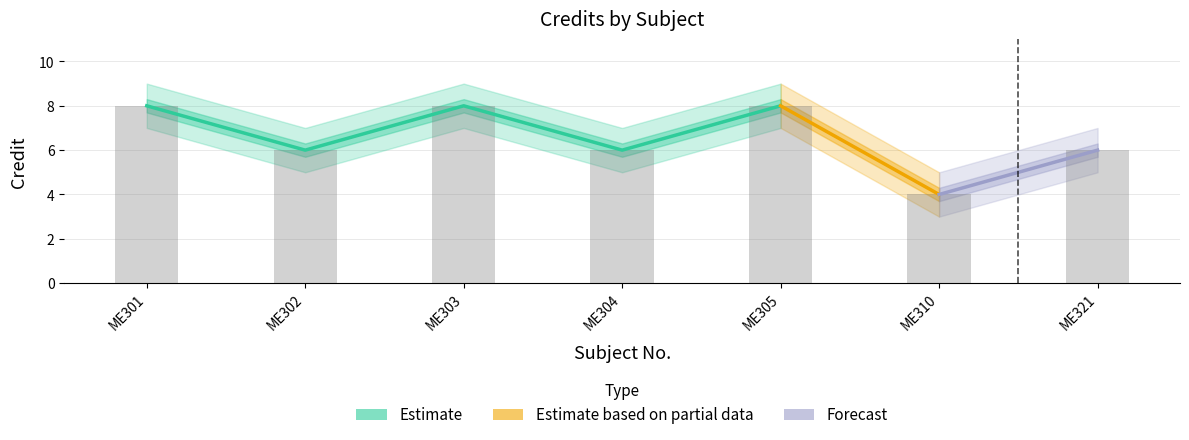

At which label is Credit closest to 6?

ME302